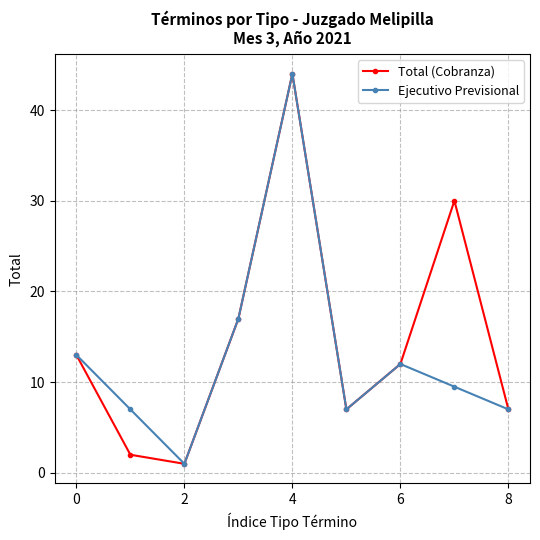

Reading left to right, transcribe all the data shown in this chart.

Total (Cobranza): 13.0	2.0	1.0	17.0	44.0	7.0	12.0	30.0	7.0
Ejecutivo Previsional: 13.0	7.0	1.0	17.0	44.0	7.0	12.0	9.5	7.0